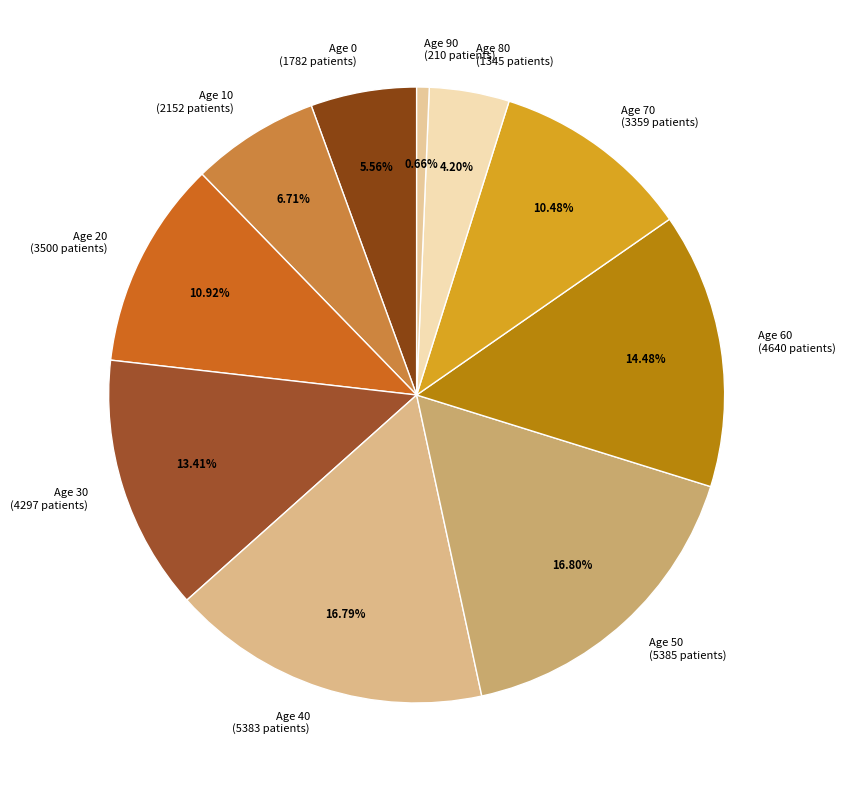

Combined, do Age 90 (210 patients) and Age 10 (2152 patients) account for over 50%?

No